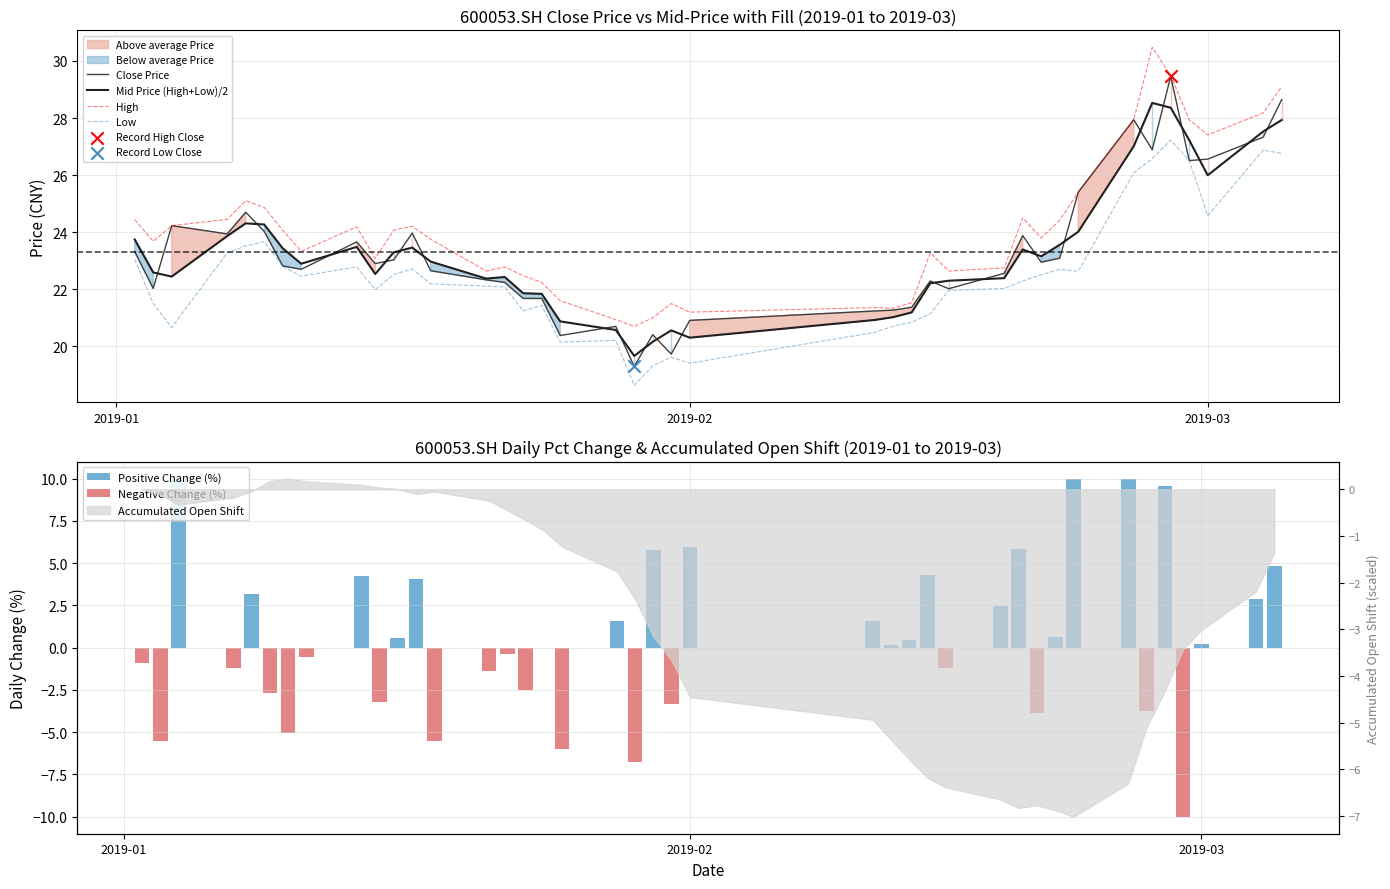

Which series has the largest total across all categories?

High